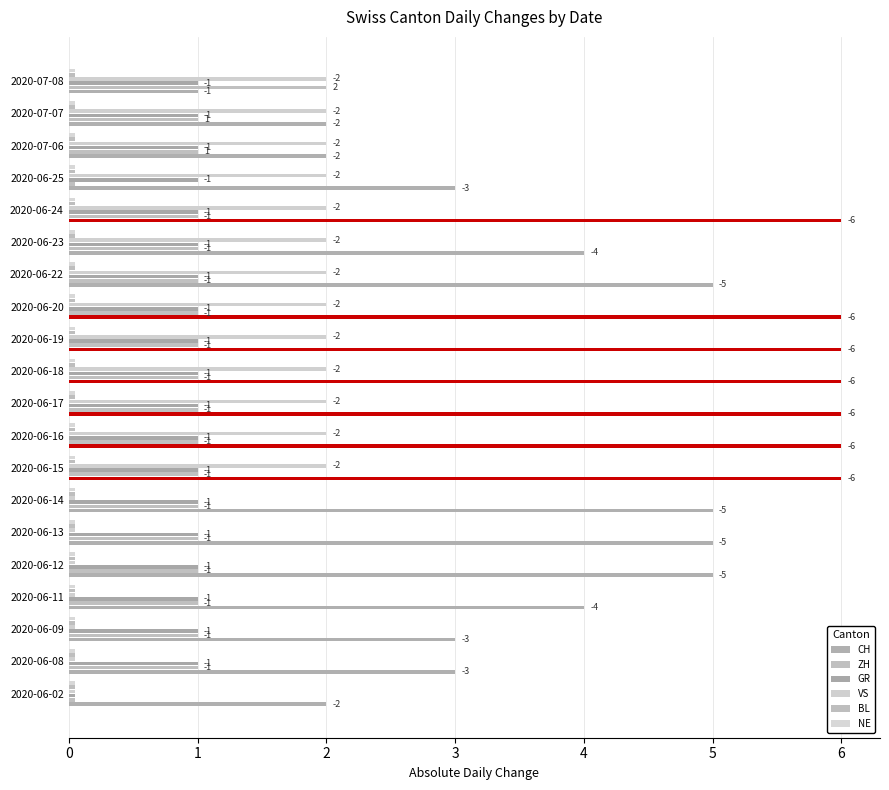

How many bars are there in each group?

6